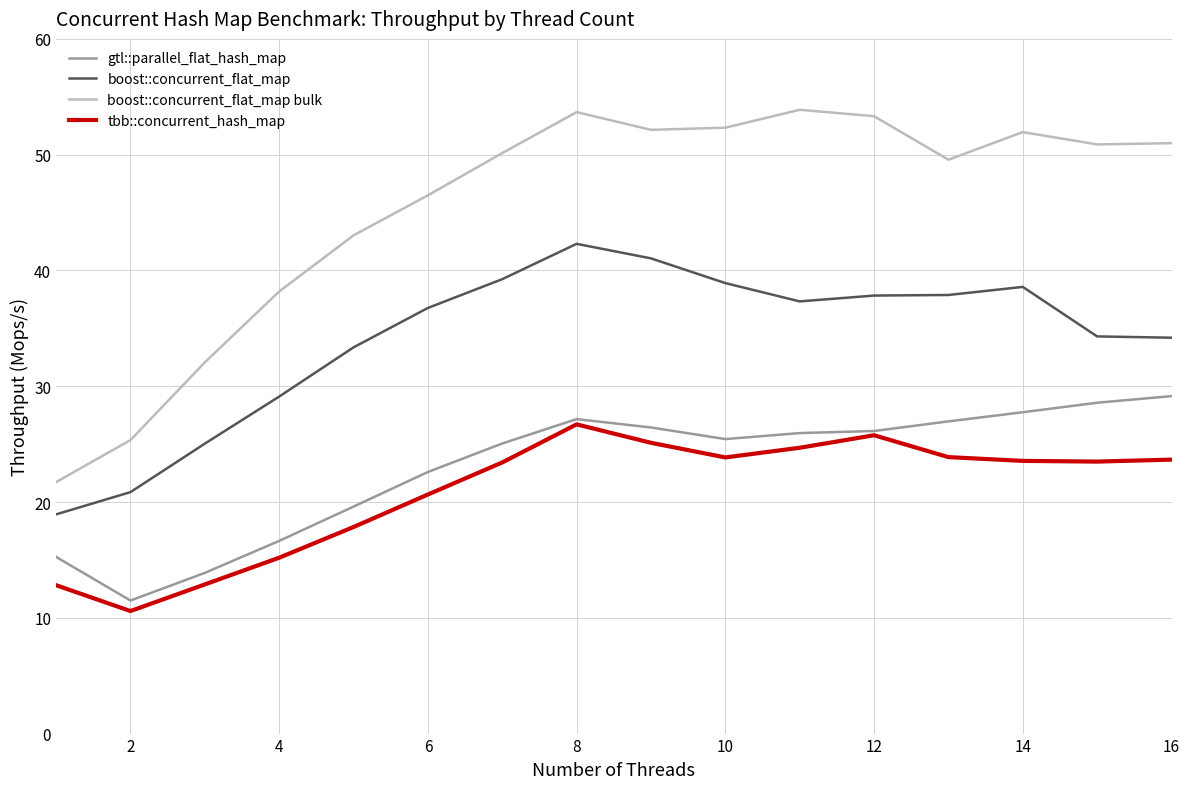

What is the lowest value of the gtl::parallel_flat_hash_map series?

11.5